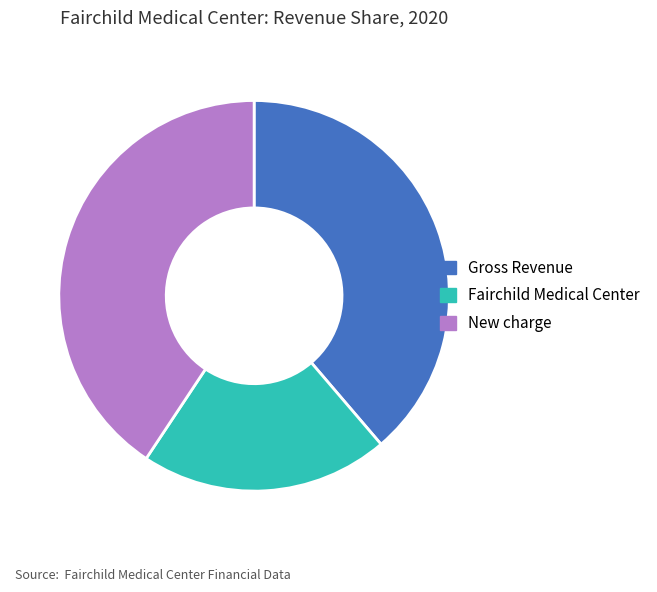

Is it true that Fairchild Medical Center is 34% of the pie?

False